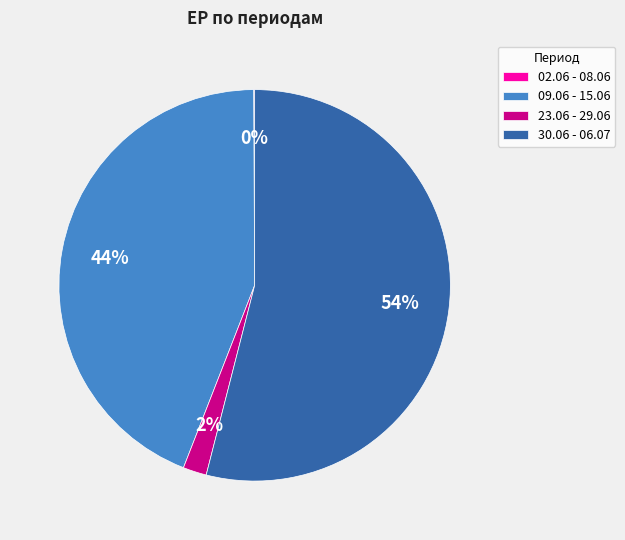

Between 23.06 - 29.06 and 30.06 - 06.07, which is larger?

30.06 - 06.07